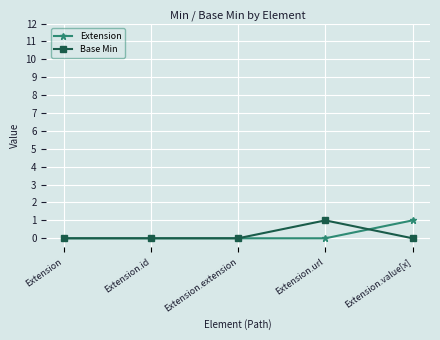

At Extension.url, list the series in order from smallest to largest.

Extension, Base Min